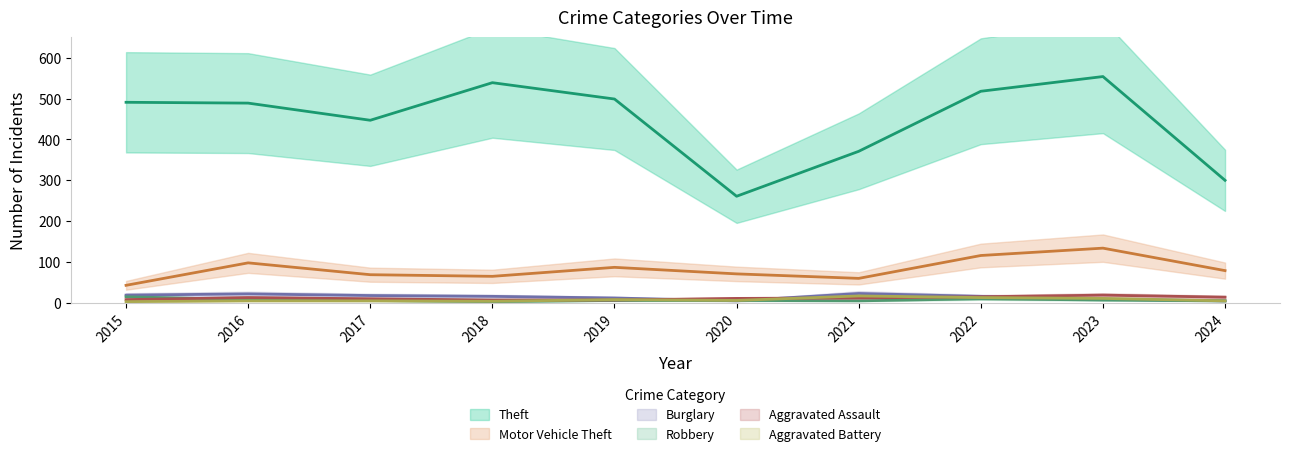

At 2022, list the series in order from largest to smallest.

Theft, Motor Vehicle Theft, Burglary, Aggravated Assault, Aggravated Battery, Robbery